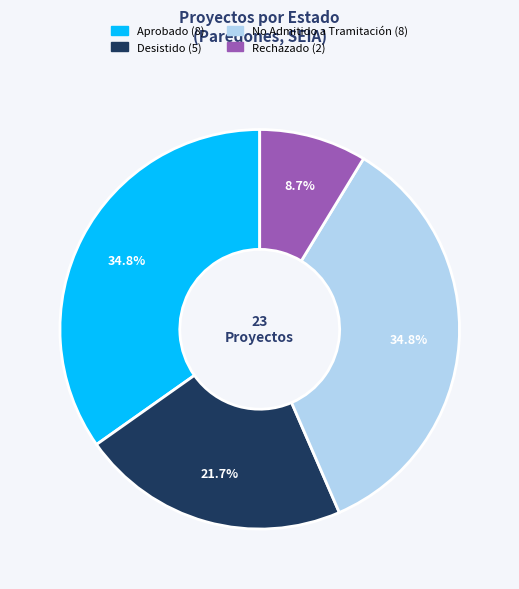

Is there any slice that represents more than half of the pie?

No